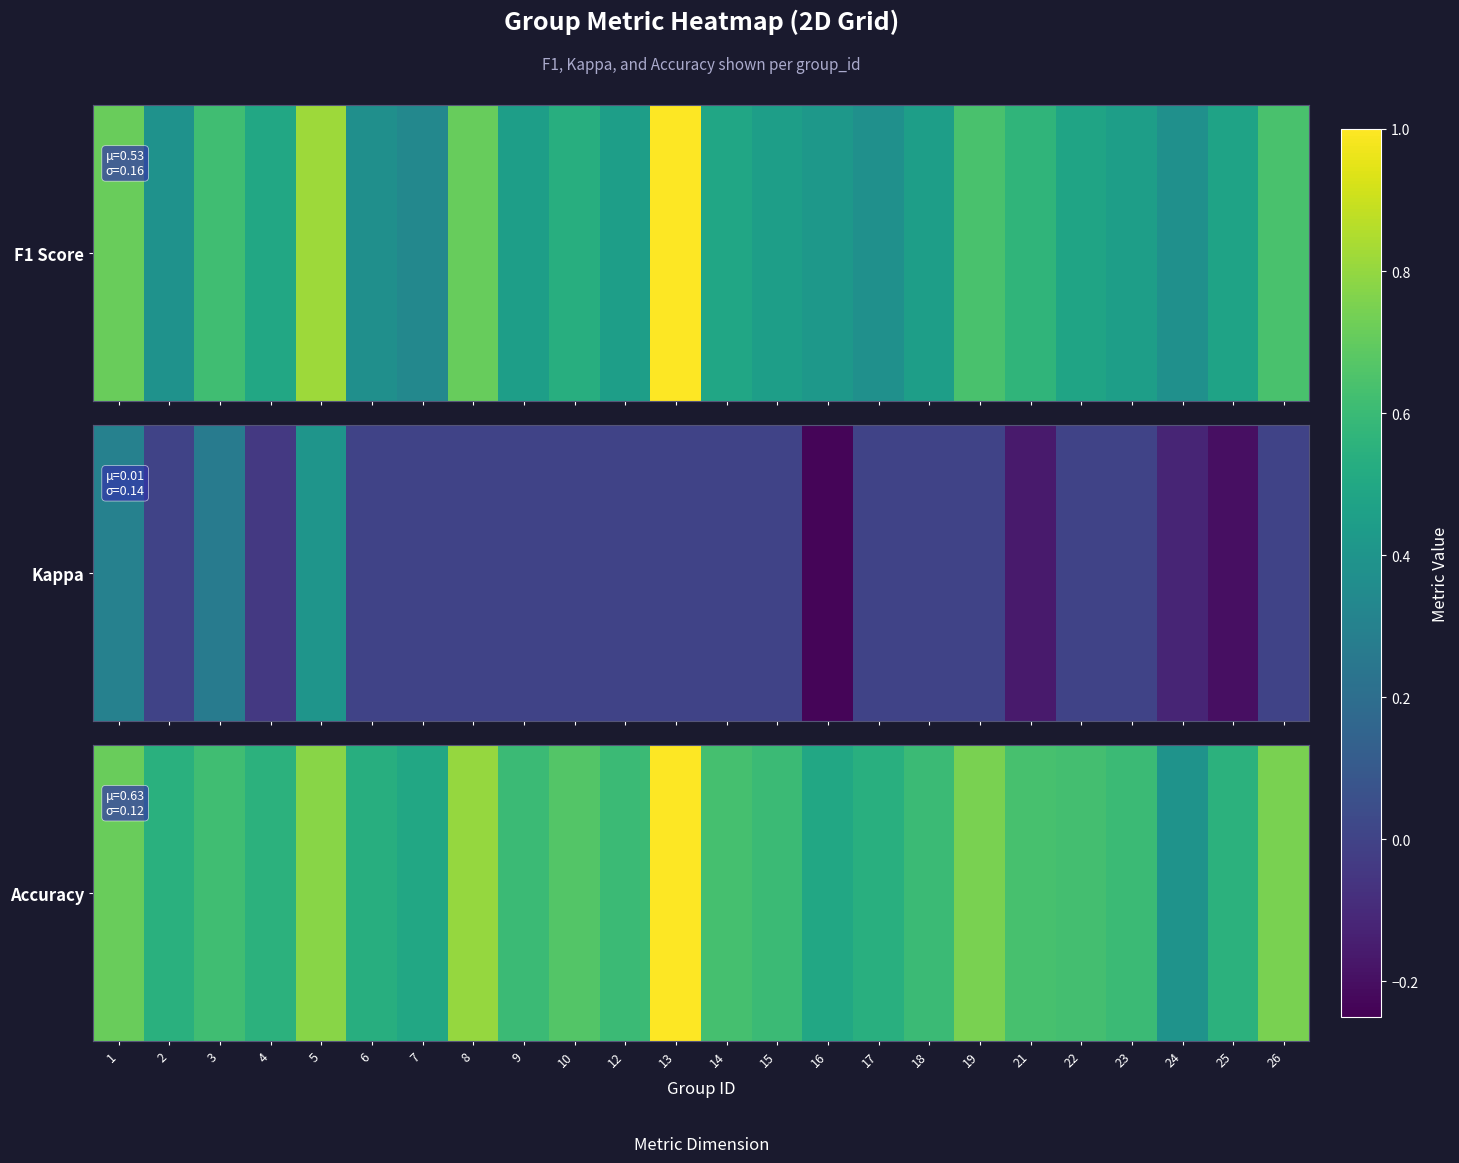

Which label corresponds to the largest value in the chart?

13